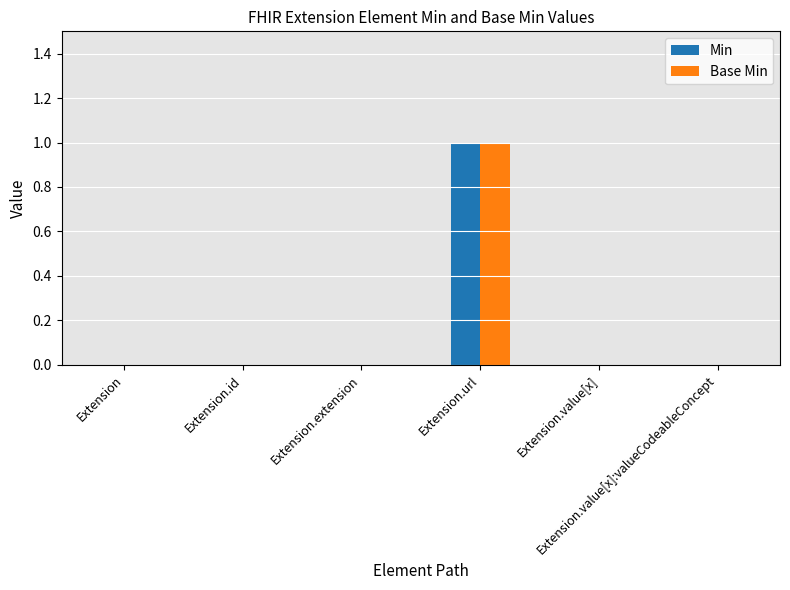

What are all the series names shown in the legend?

Min, Base Min